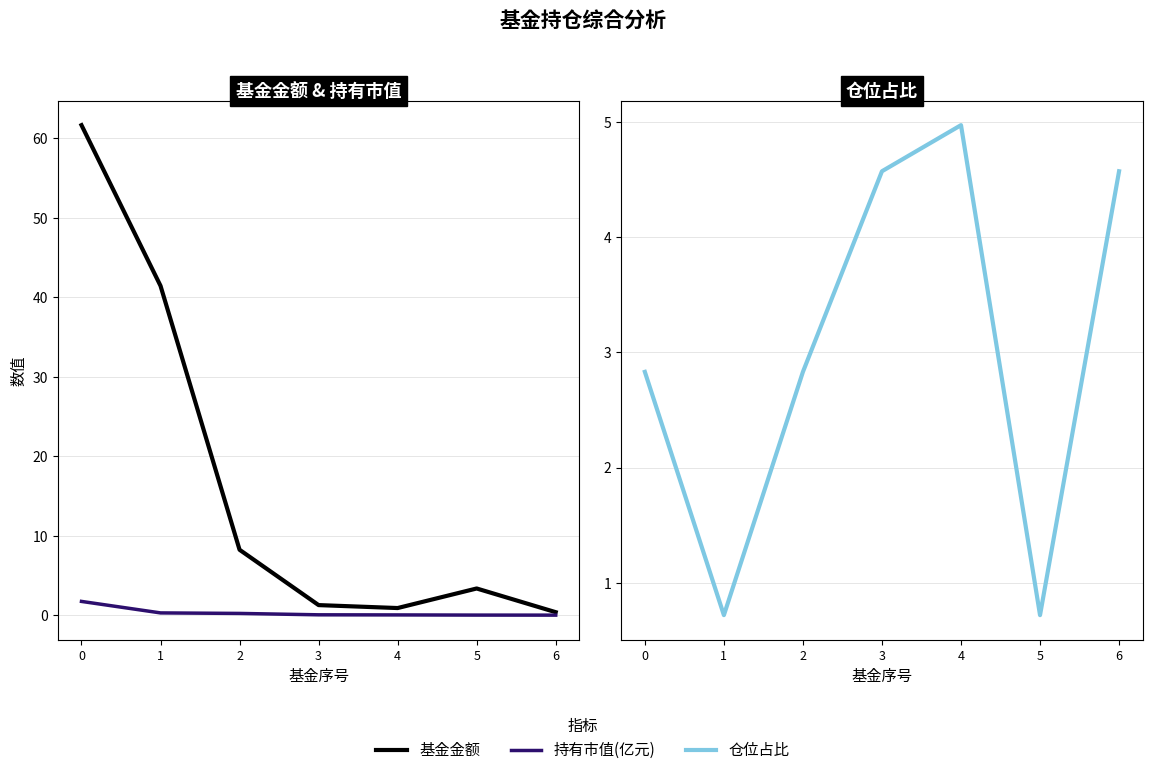

At which label is 基金金额 closest to 31?

1